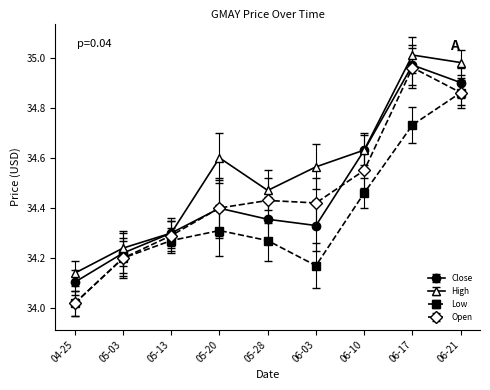

Rank the categories by Close value from highest to lowest.

06-17, 06-21, 06-10, 05-20, 05-28, 06-03, 05-13, 05-03, 04-25